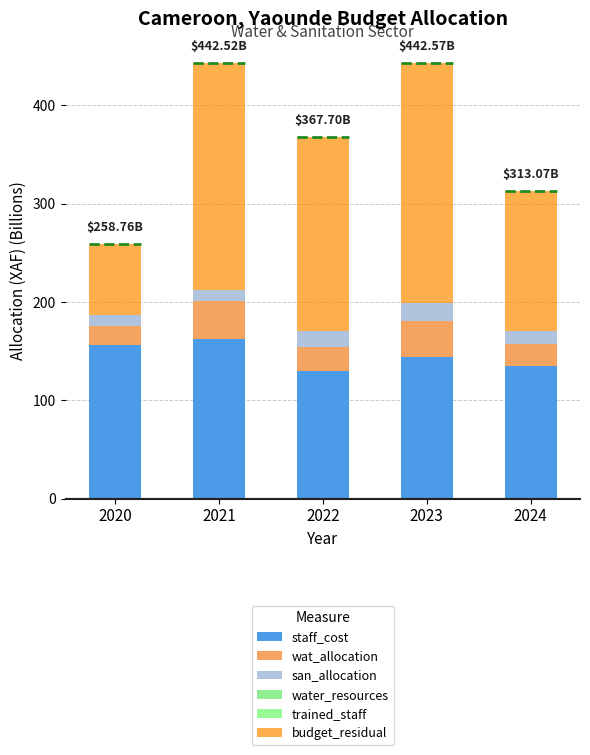

Is it true that san_allocation equals 11.8 at 2021?

True